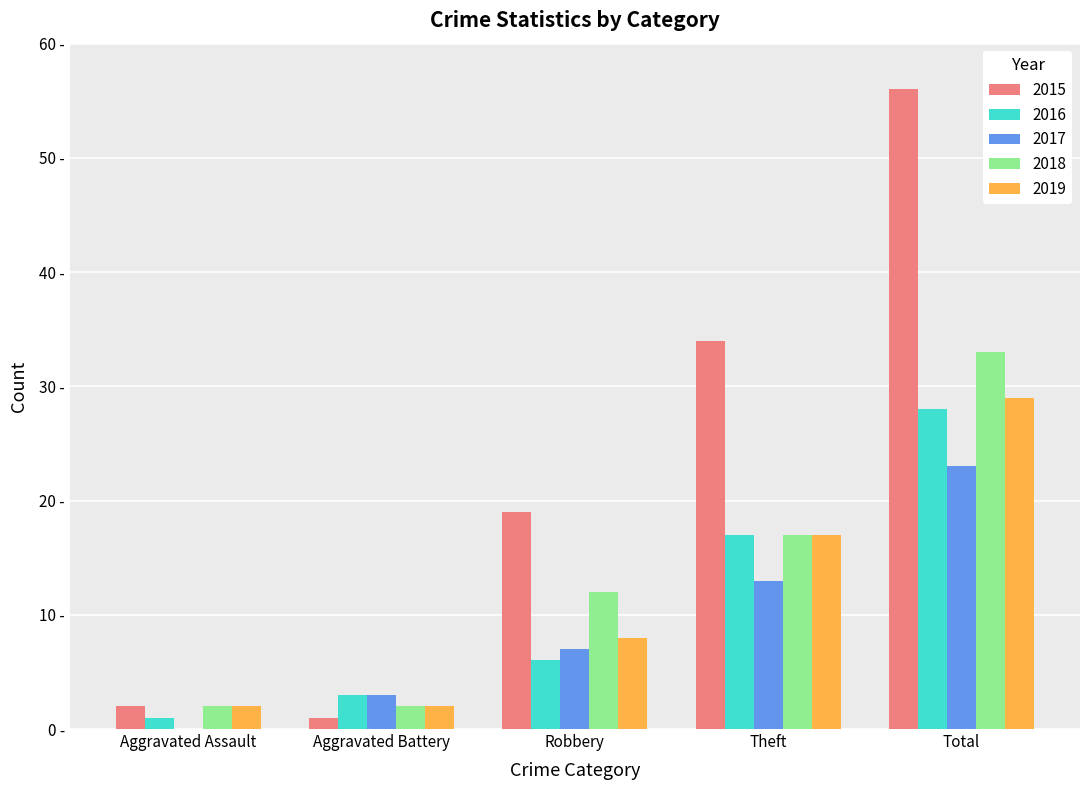

Which series changed the most between Aggravated Battery and Total?

2015